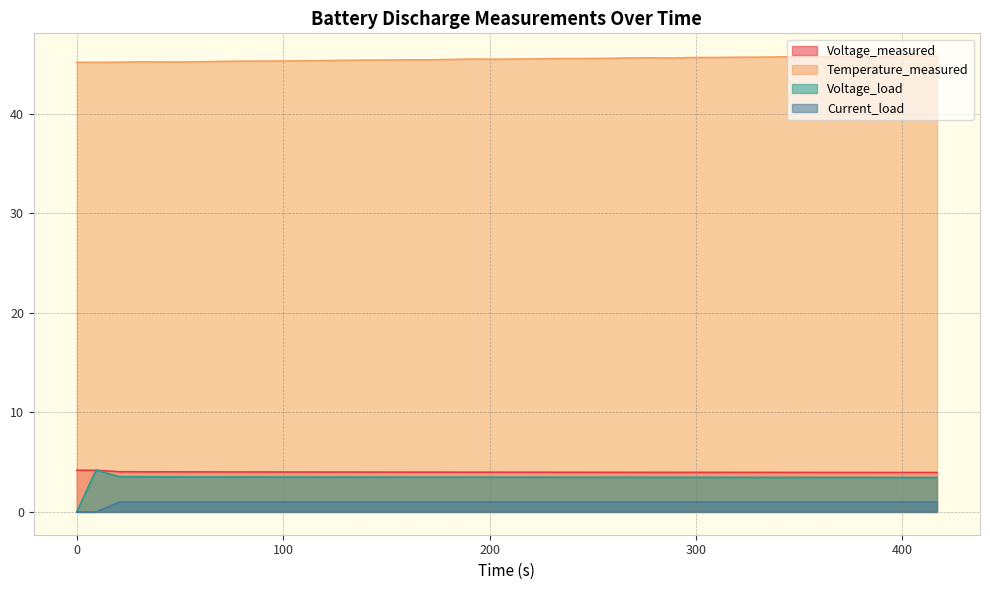

What is the value of the Temperature_measured point at the 15th from the left?

45.4